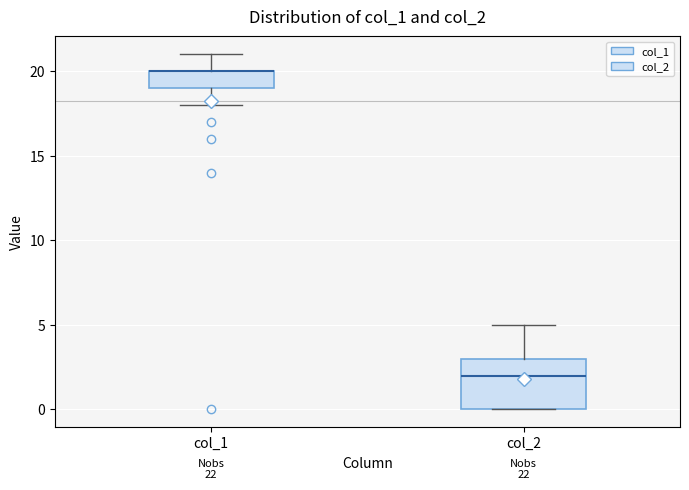

Which box is the tallest, from its lower edge to its upper edge?

col_2